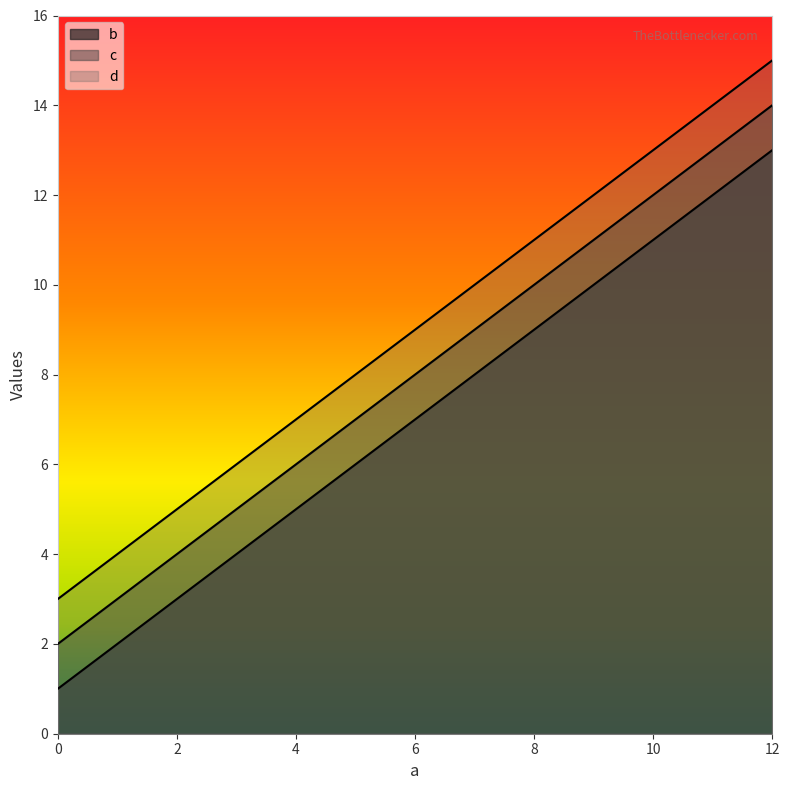

The b series shows 15 at 8. True or false?

False